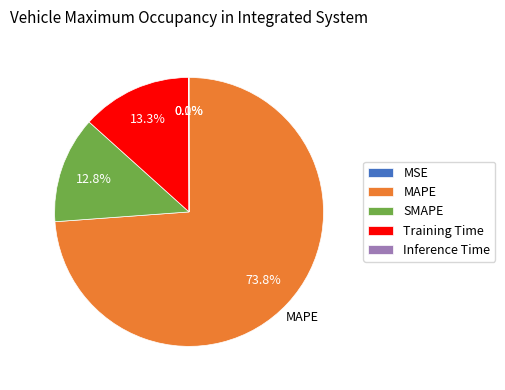

Which slice is the largest?

MAPE